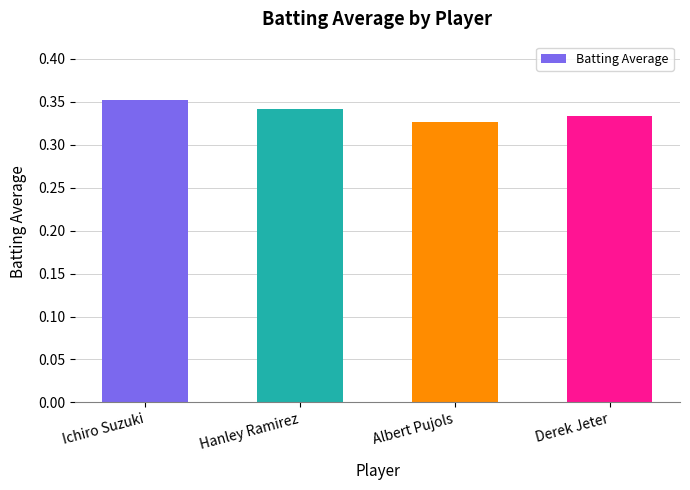

How many values are between 0 and 1?

4